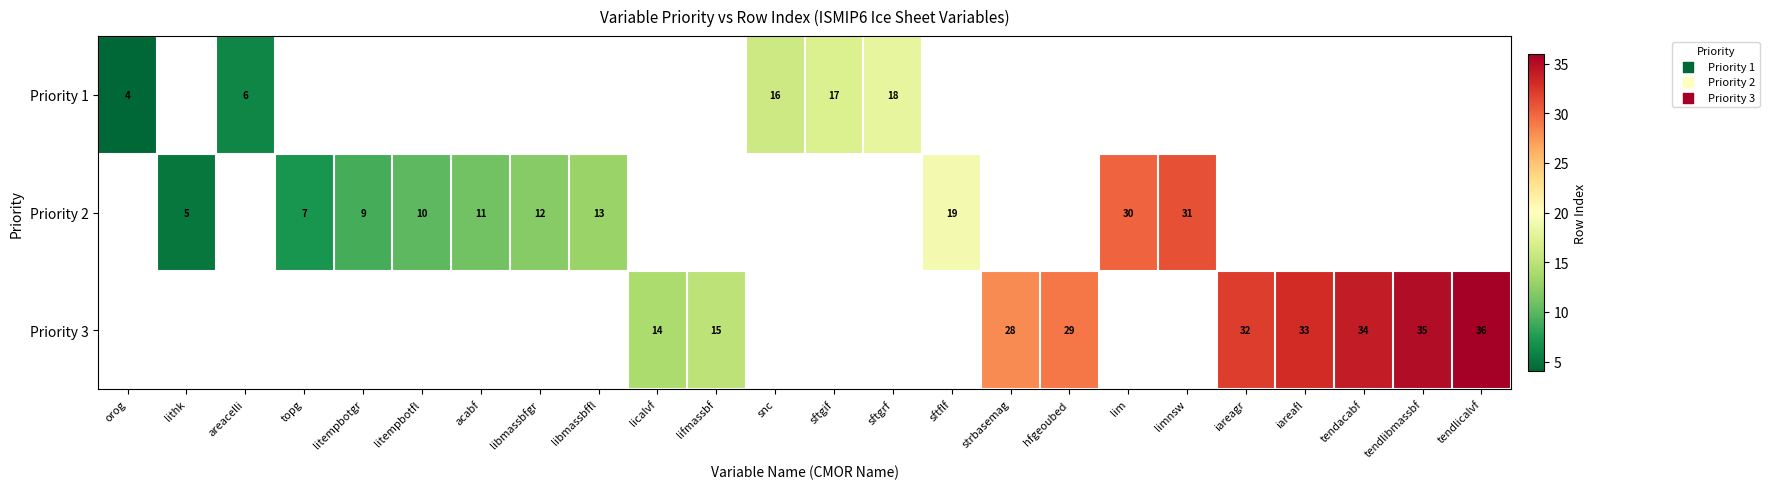

Which category has the lowest value across all series?

orog